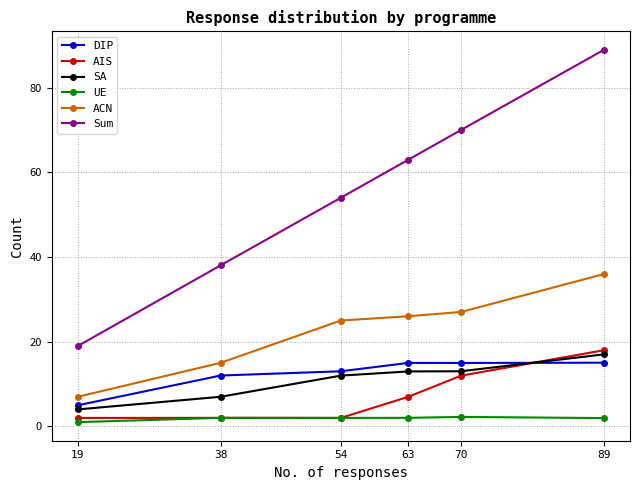

What is the value of the AIS point at the 6th from the left?

18.0